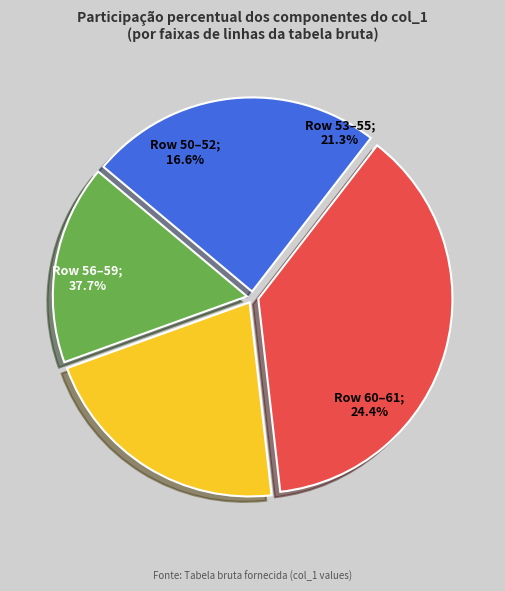

Between Row 61 and Row 56, which is larger?

Row 61